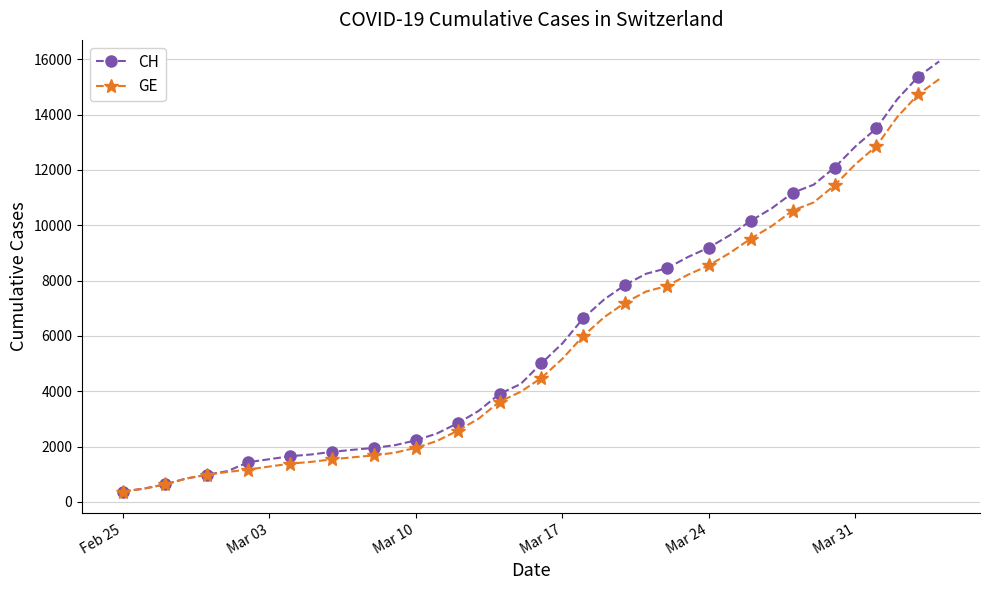

What is the smallest value displayed?

375